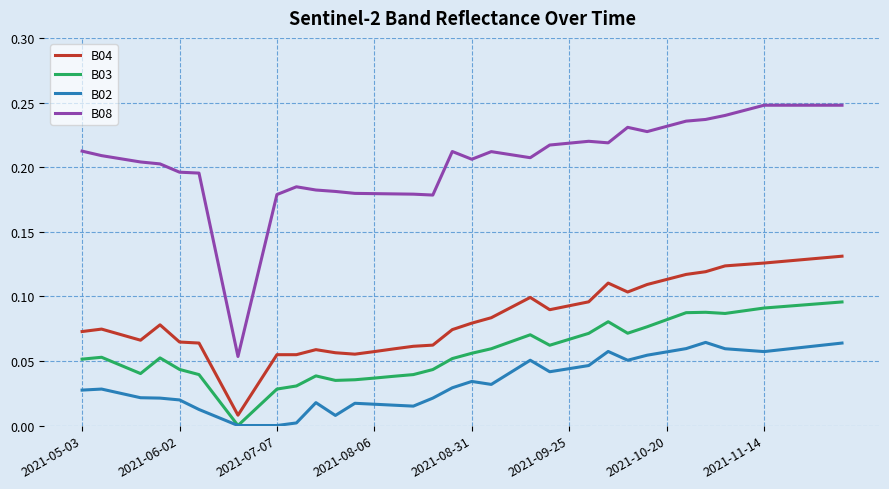

List the series in order of their peak value, lowest first.

B02, B03, B04, B08